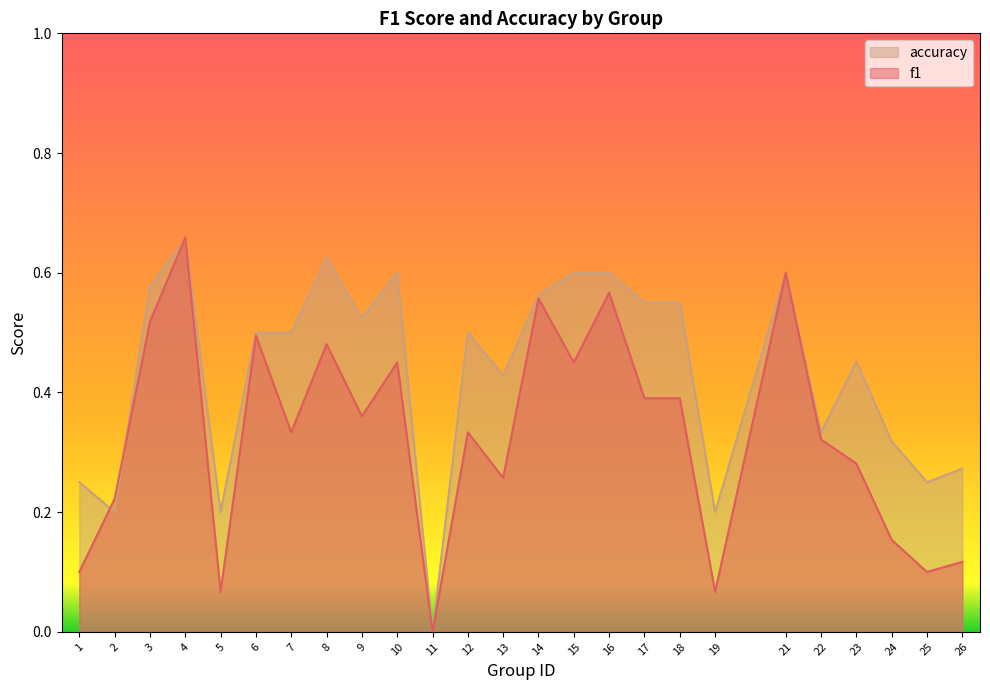

How many lines are shown in the chart?

2